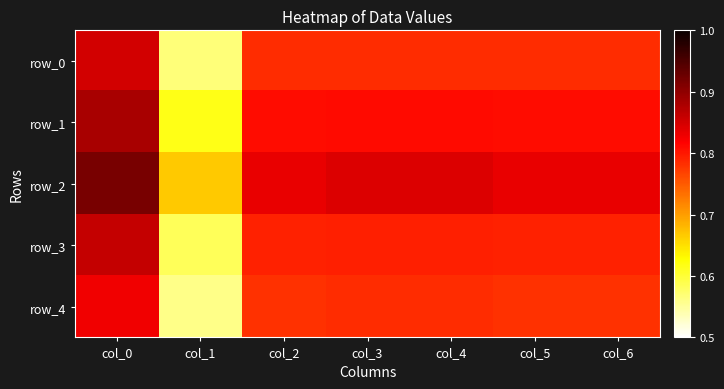

Read the row_0 value at col_4.

0.8